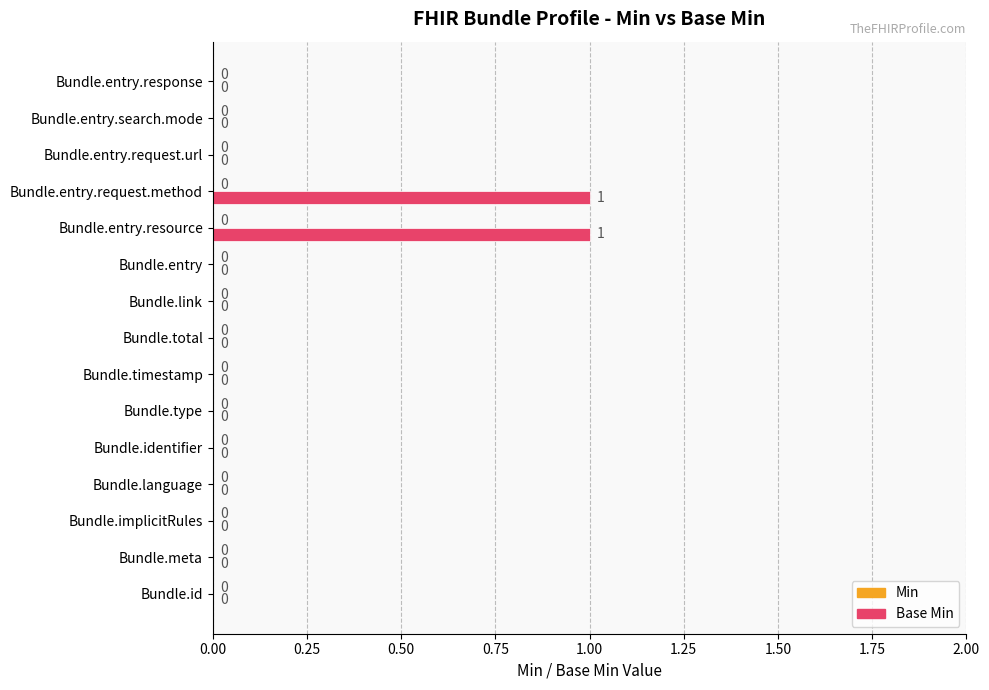

Which has a higher value, Bundle.id or Bundle.entry.resource?

Bundle.entry.resource